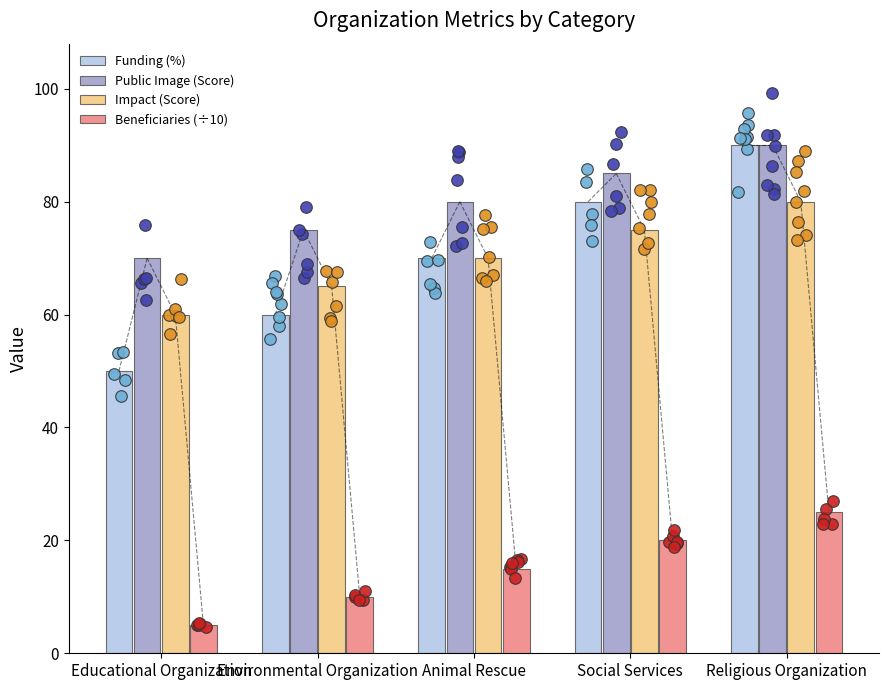

At how many categories does at least one series exceed 69?

5